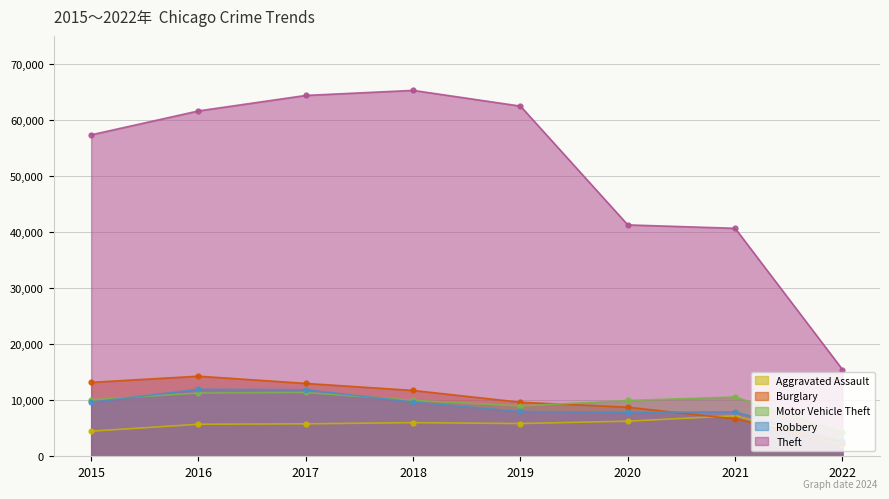

Is the value of Aggravated Assault at 2021 greater than the value of Motor Vehicle Theft at 2021?

No